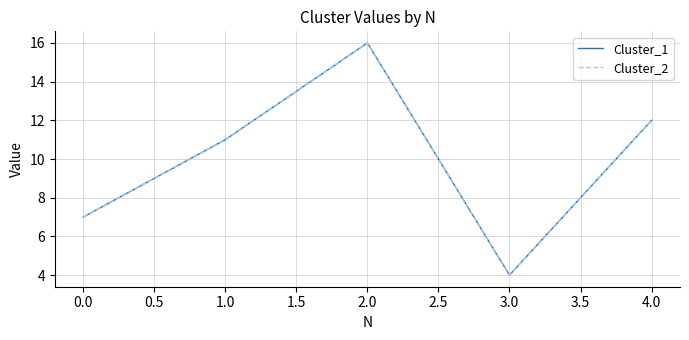

What is the minimum value shown in the chart?

4